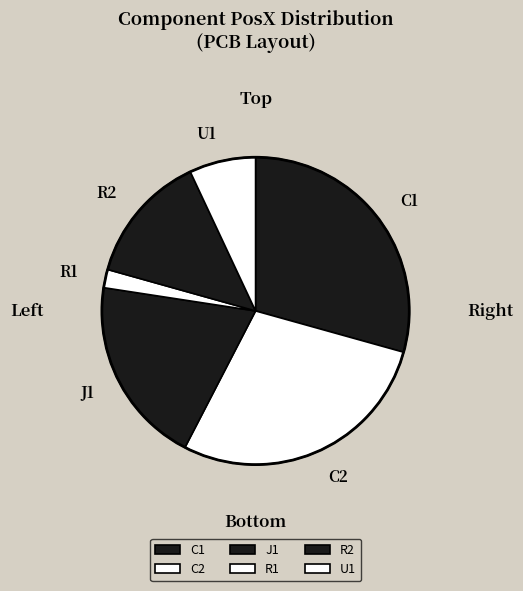

How many slices are in this pie chart?

6